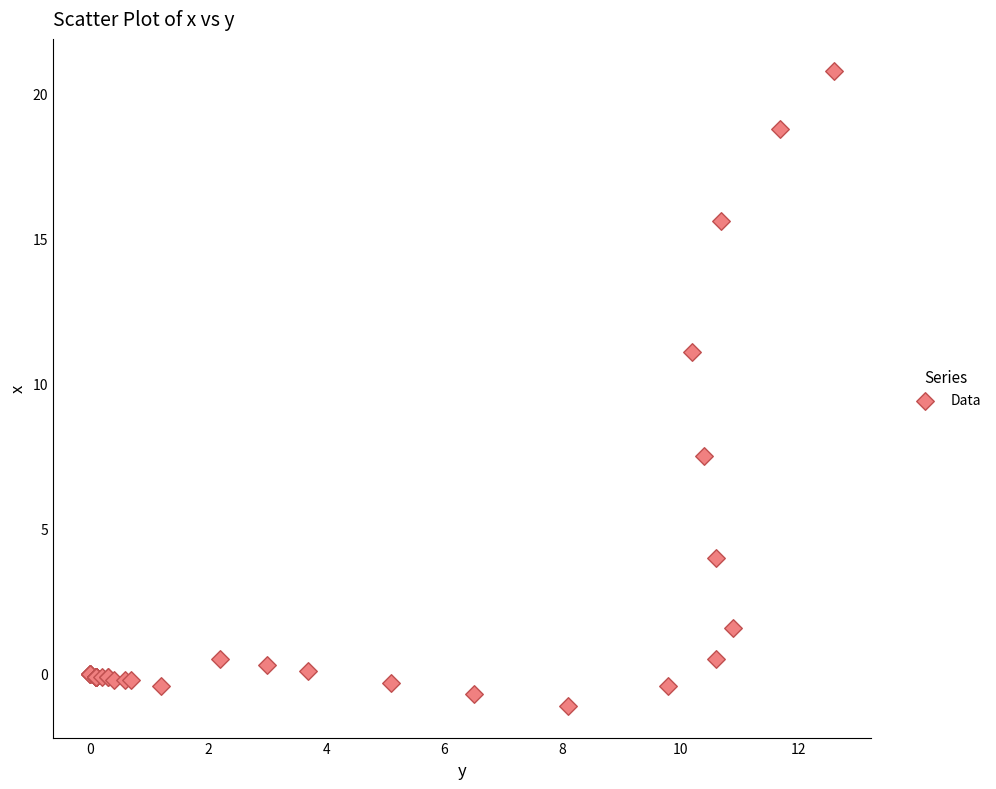

What Y value in the scatter plot is closest to 9?

7.5